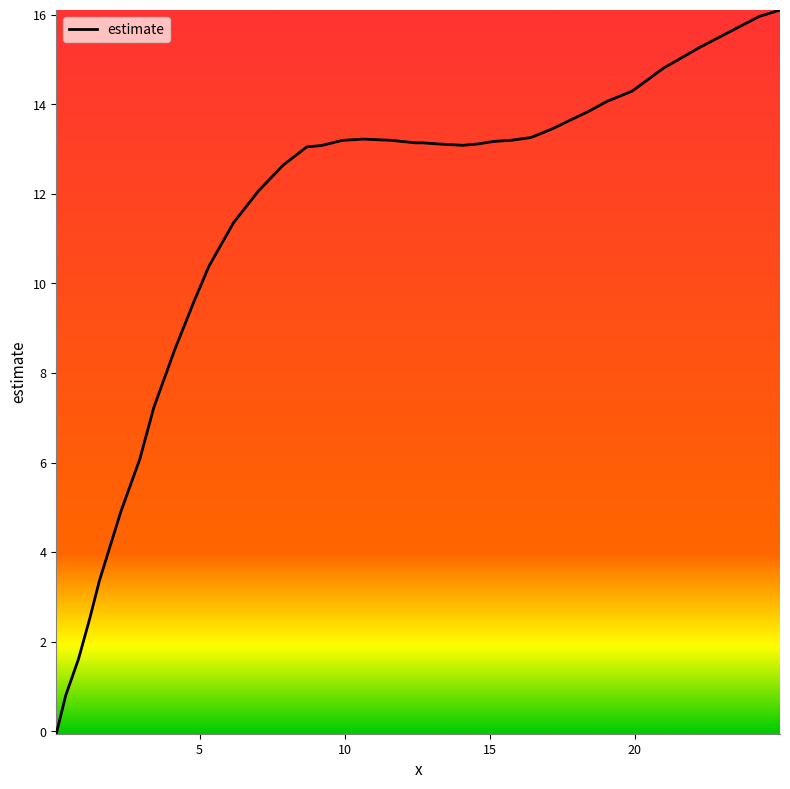

What is the maximum value shown in the chart?

16.1